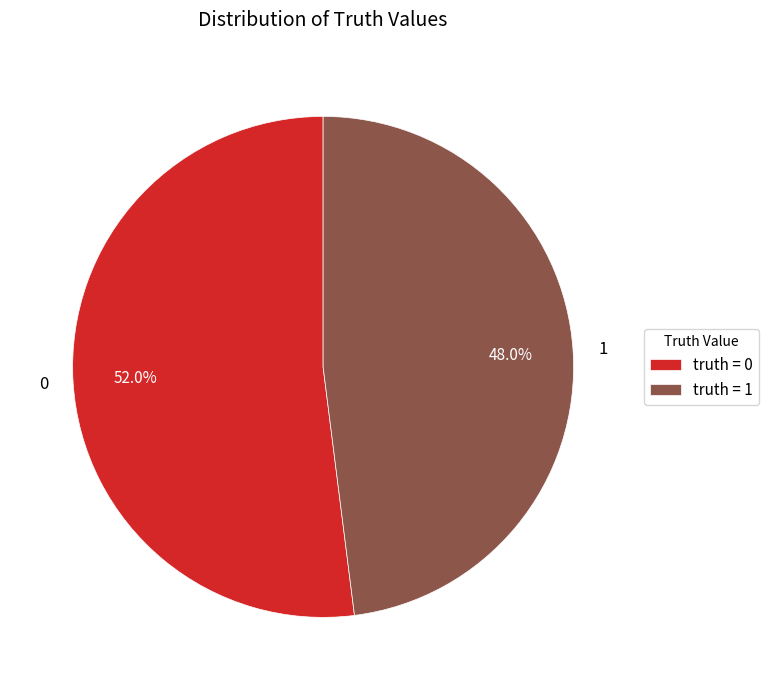

Is there a majority slice in this chart?

Yes